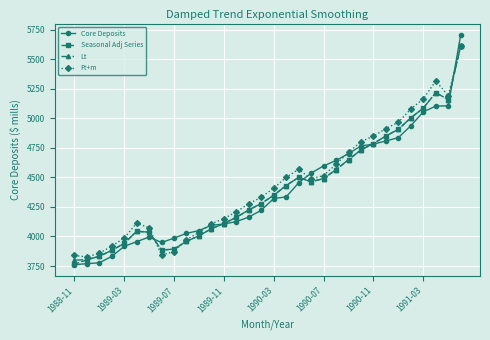

True or false: Lt has more than 2 points higher than both neighbors.

True